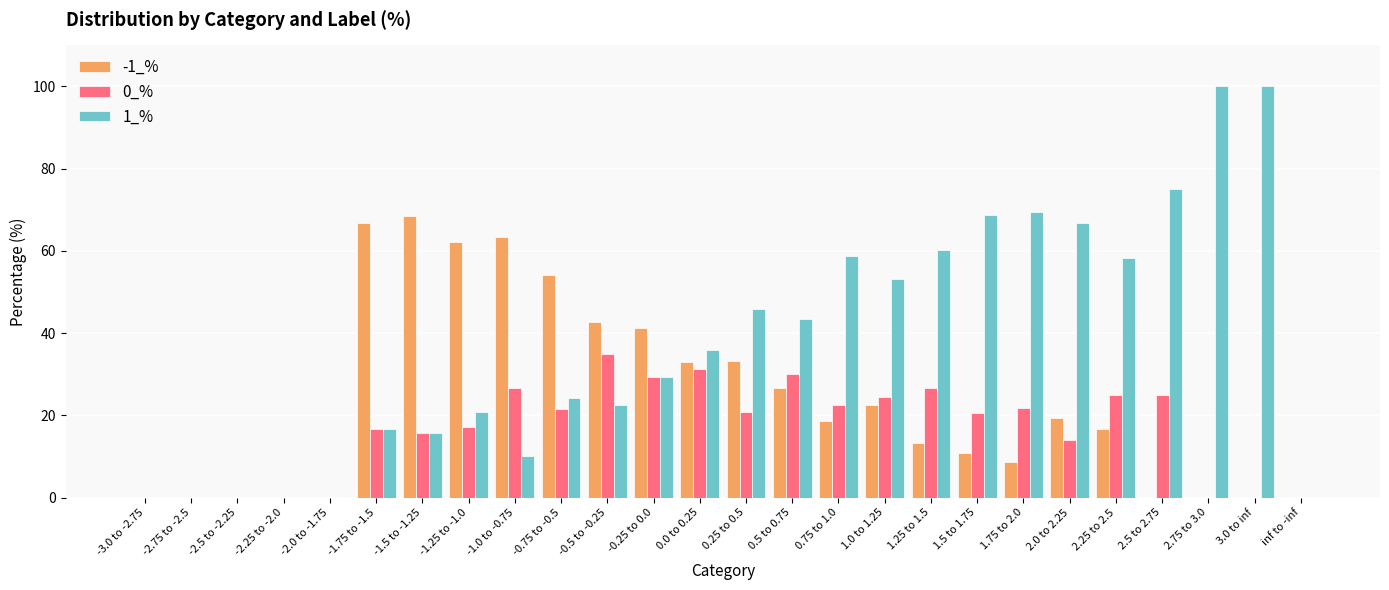

What is the greatest value displayed?

100.0